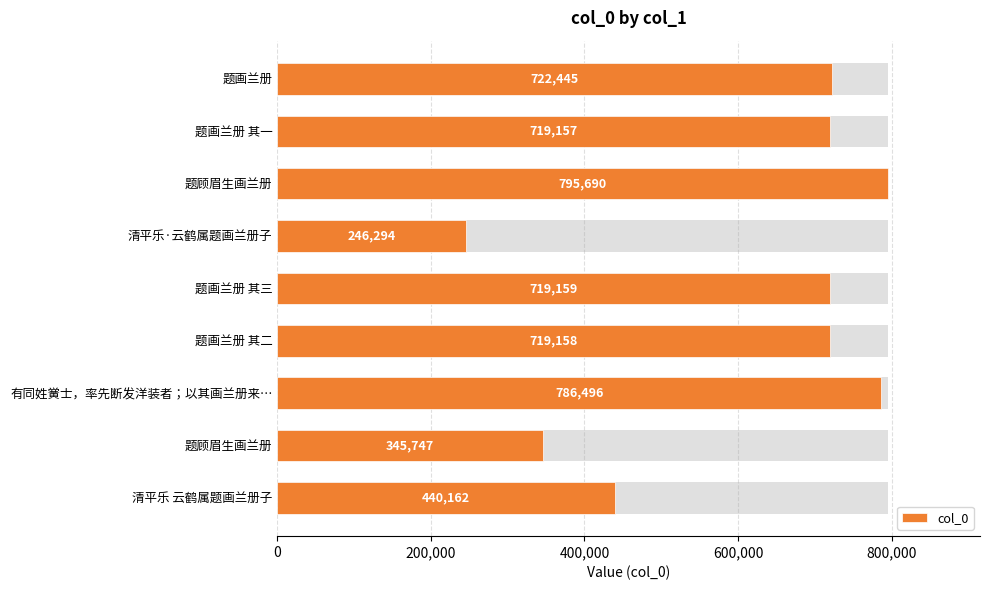

Reading left to right, extract all data points from this chart.

440162	345747	786496	719158	719159	246294	795690	719157	722445